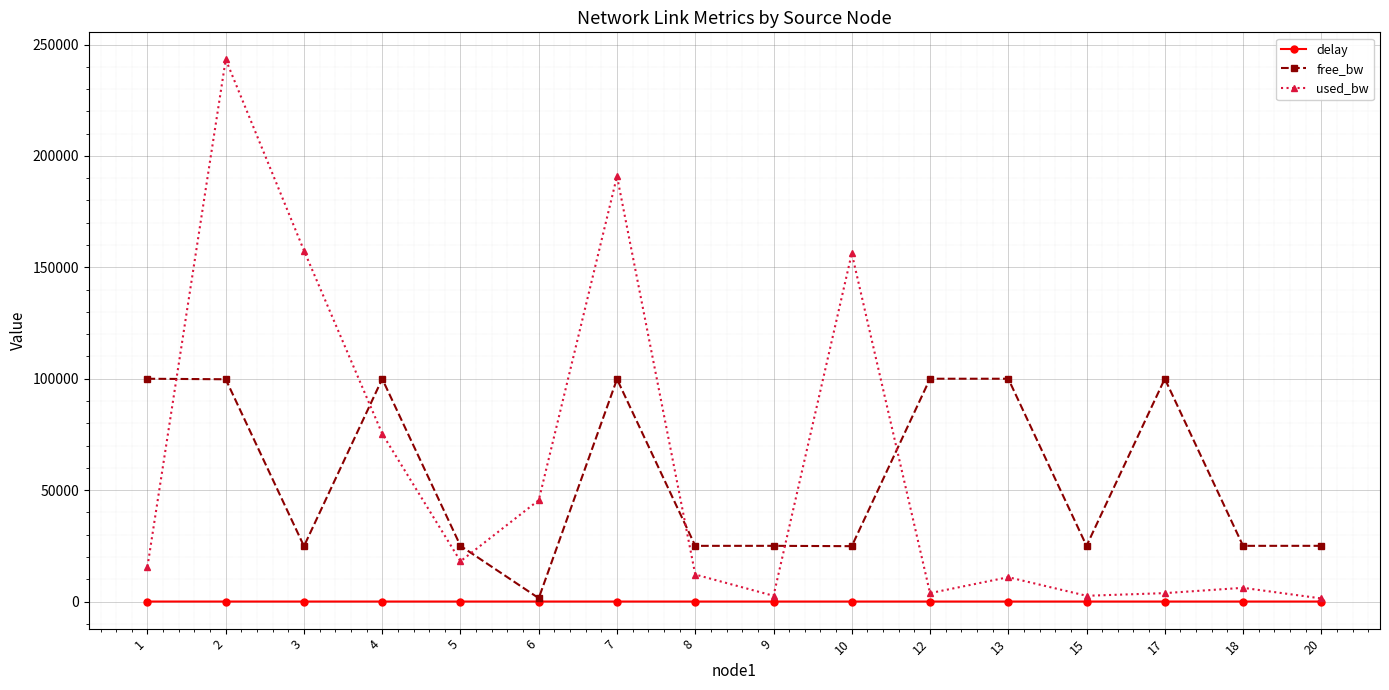

Rank the series by their maximum value, from highest to lowest.

used_bw, free_bw, delay